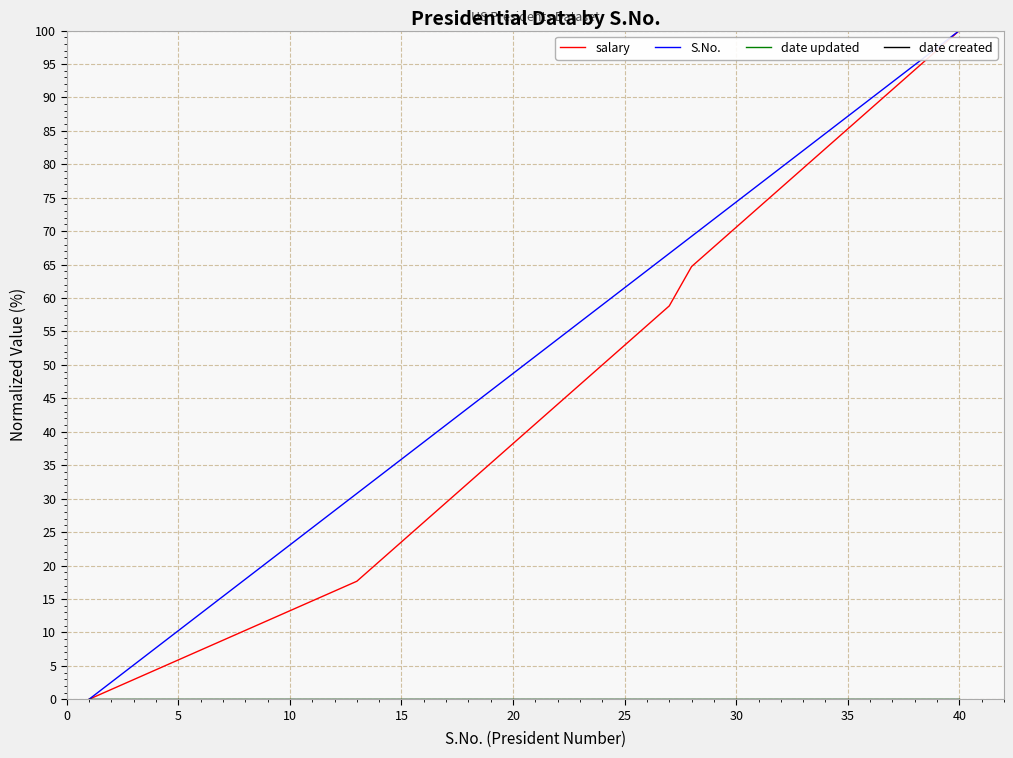

True or false: date updated and S.No. cross at least once.

False